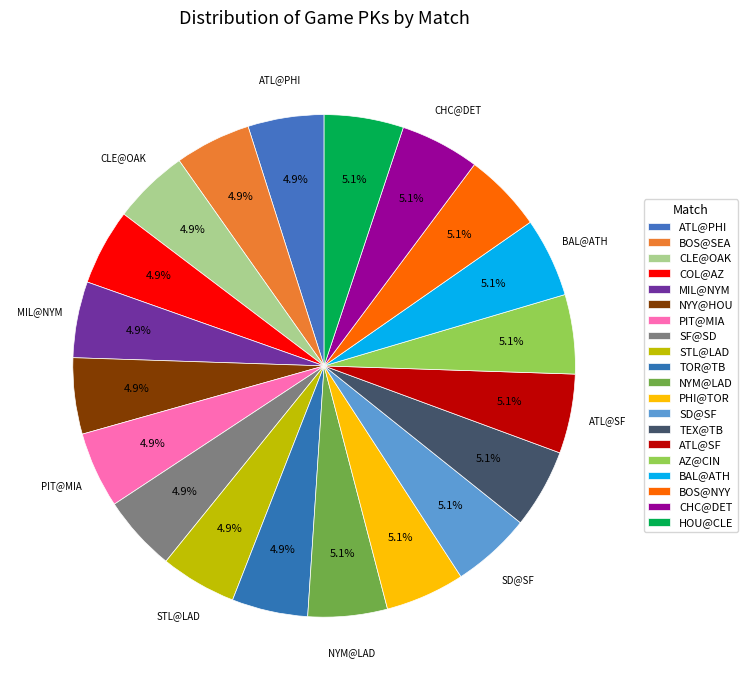

Count the number of slices in the pie.

20